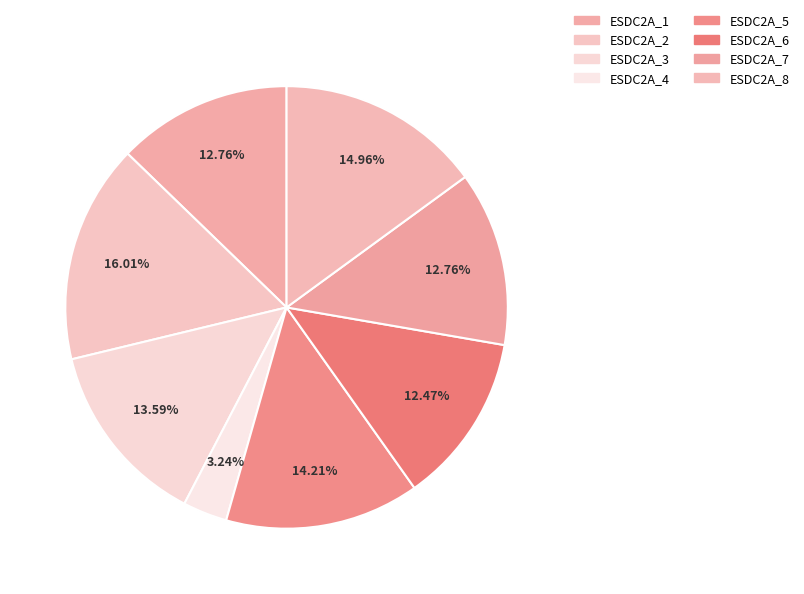

Which slice is the smallest?

ESDC2A_4